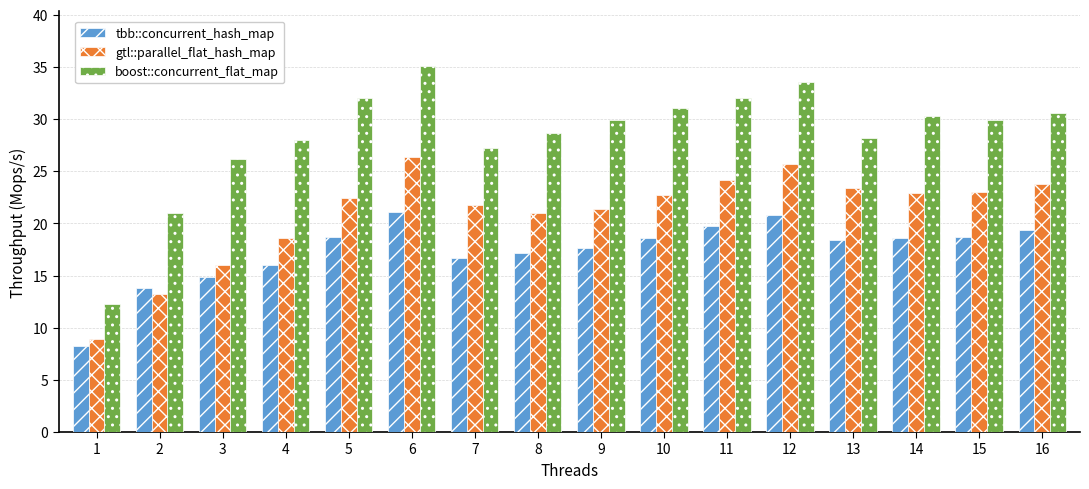

What is the difference between the highest and lowest values at 6?

14.0